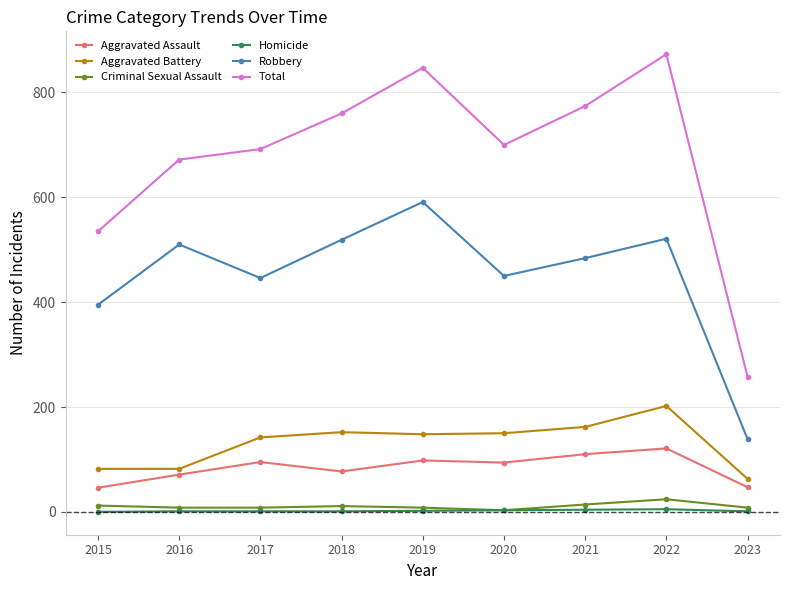

True or false: Aggravated Assault and Aggravated Battery cross at least once.

False